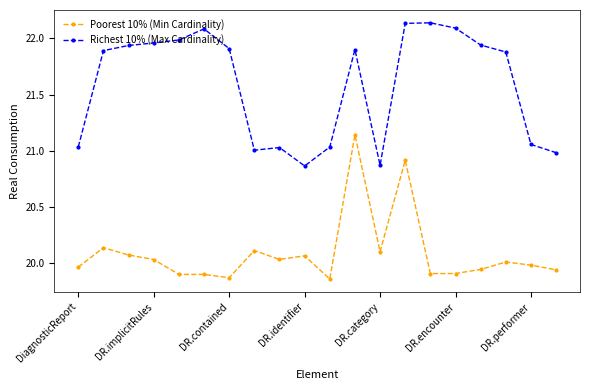

True or false: Poorest 10% (Min Cardinality) has more than 1 points higher than both neighbors.

True